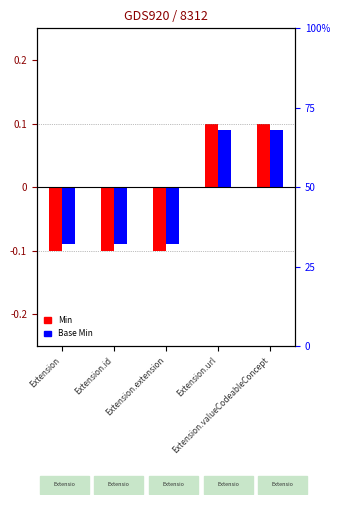

What is the sum of all Base Min values?

-0.1